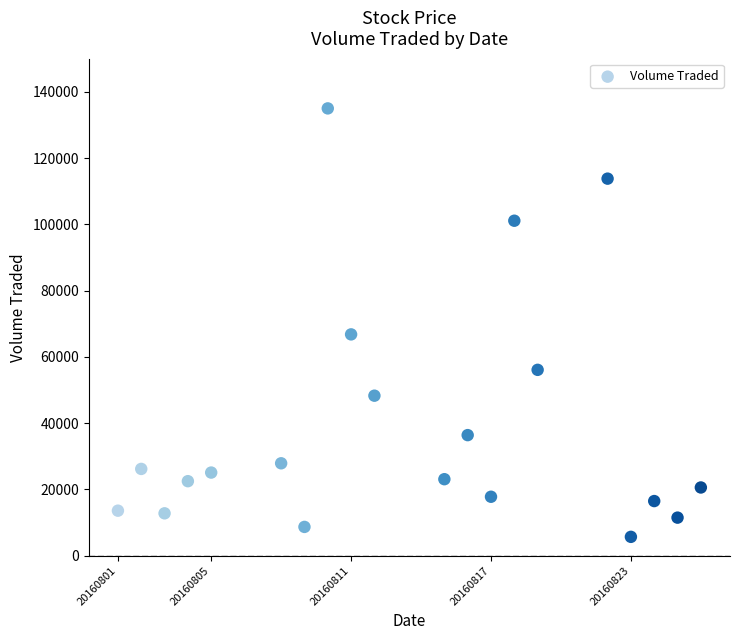

What Y value in the scatter plot is closest to 70350?

66800